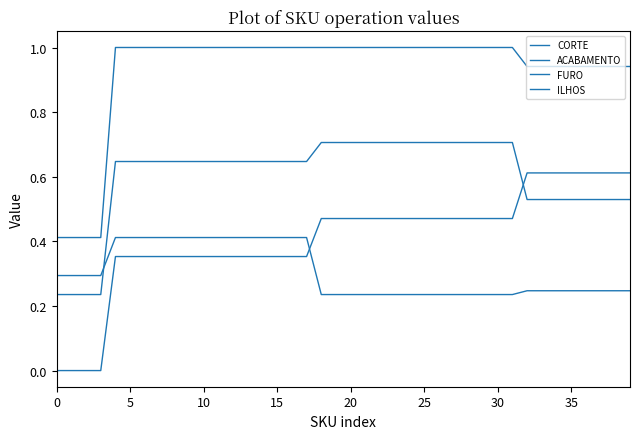

True or false: ILHOS and ACABAMENTO intersect in this chart.

False